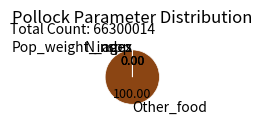

Does any single category account for the majority?

Yes